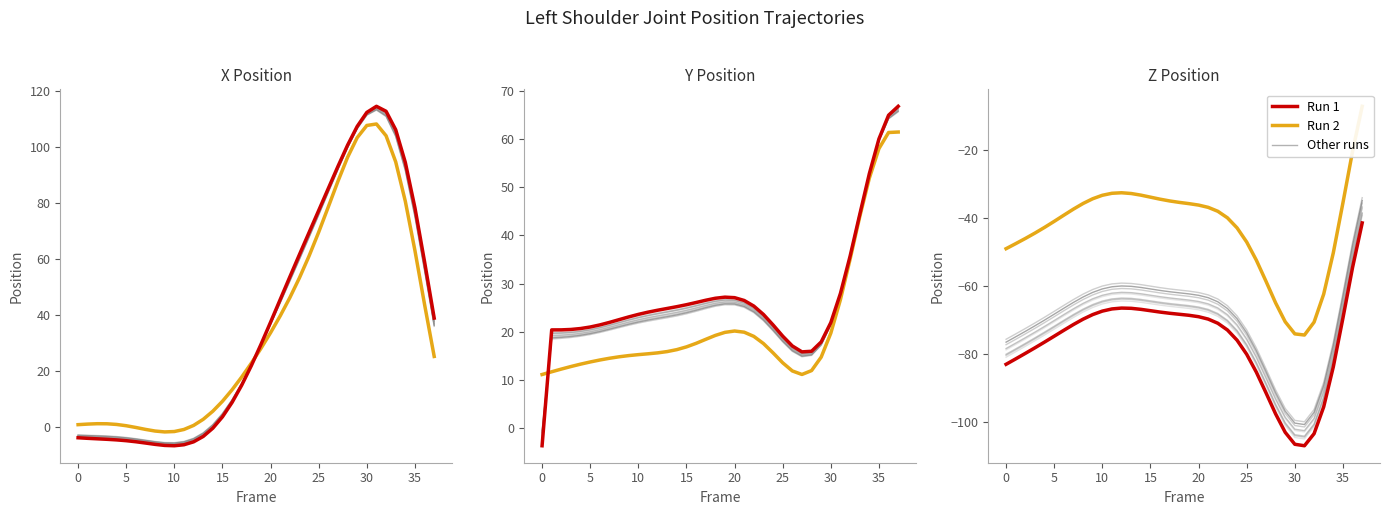

List the series in order of their peak value, highest first.

Run 2 (orange), Run 1 (red)